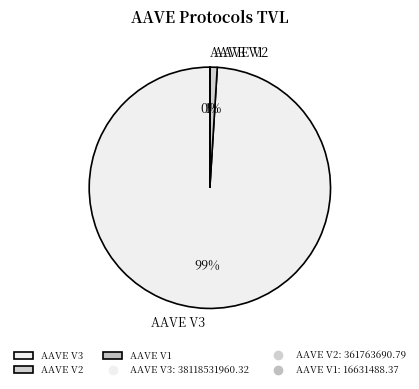

To the nearest percent, what is the average slice percentage?

33%